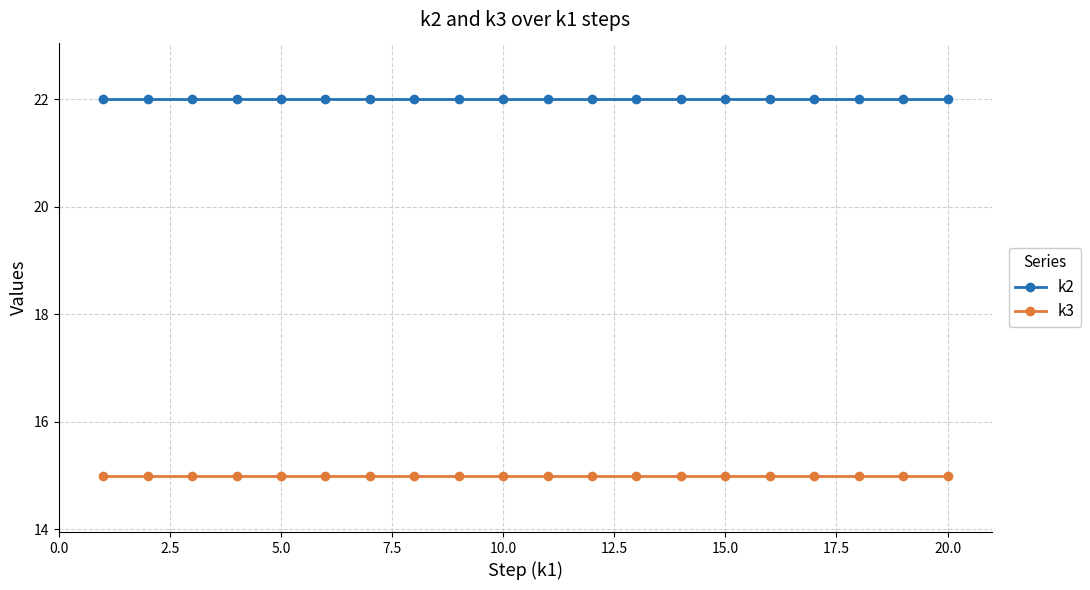

What is the value of the k3 point at the 18th from the left?

15